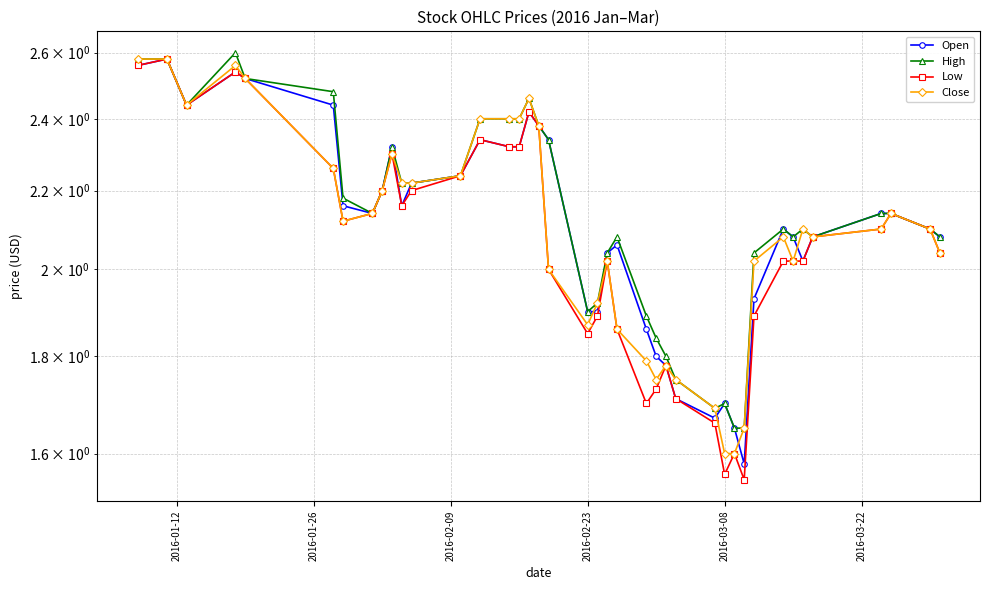

What is the smallest value displayed?

1.6